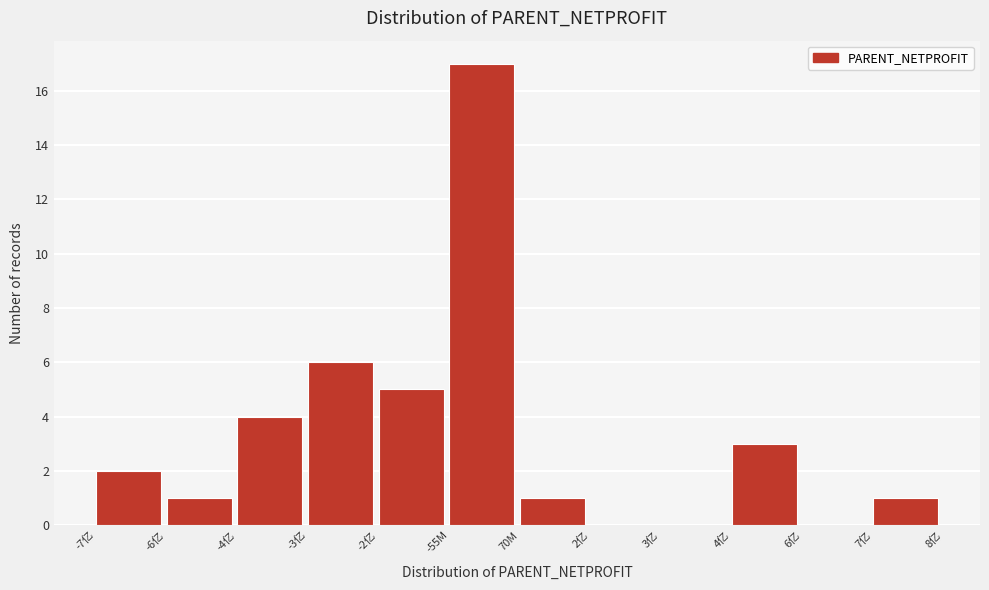

Reading right to left, extract all data points from this chart.

7亿=1	6亿=0	4亿=3	3亿=0	2亿=0	70M=1	-55M=17	-2亿=5	-3亿=6	-4亿=4	-6亿=1	-7亿=2